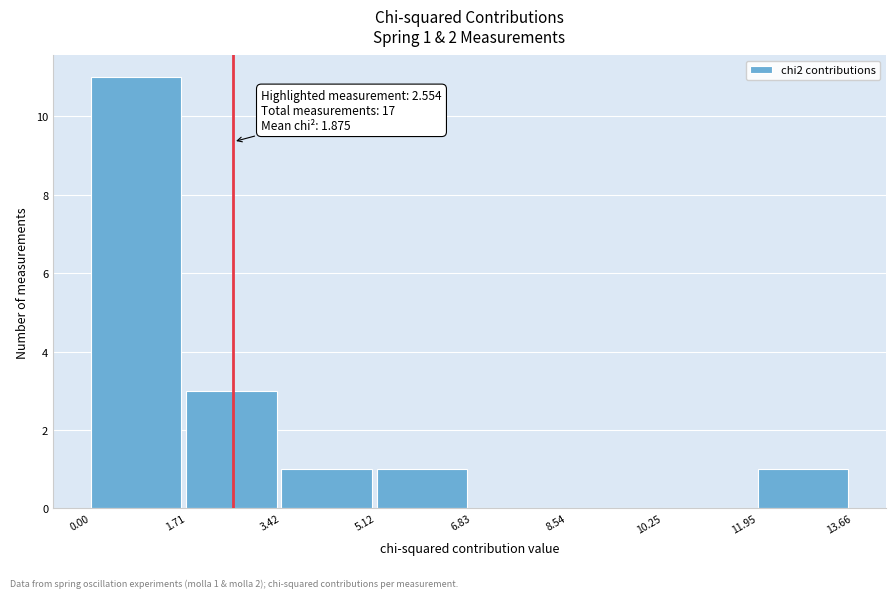

Which range on the x-axis has the tallest bar?

0.00 to 1.71